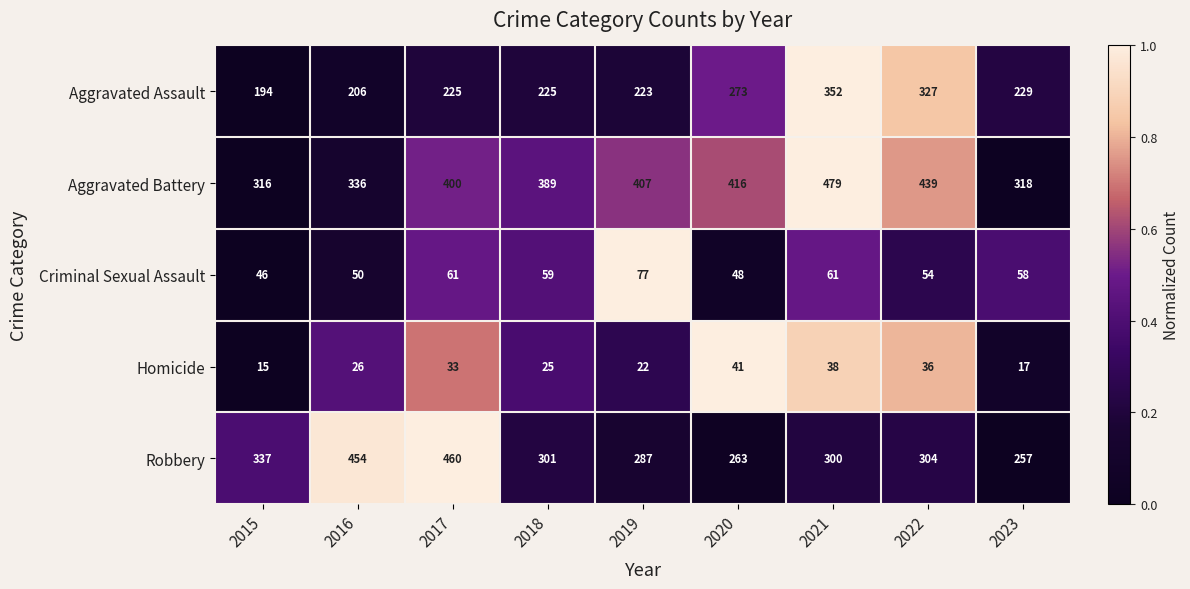

What is the difference between the highest and lowest values at 2019?

385